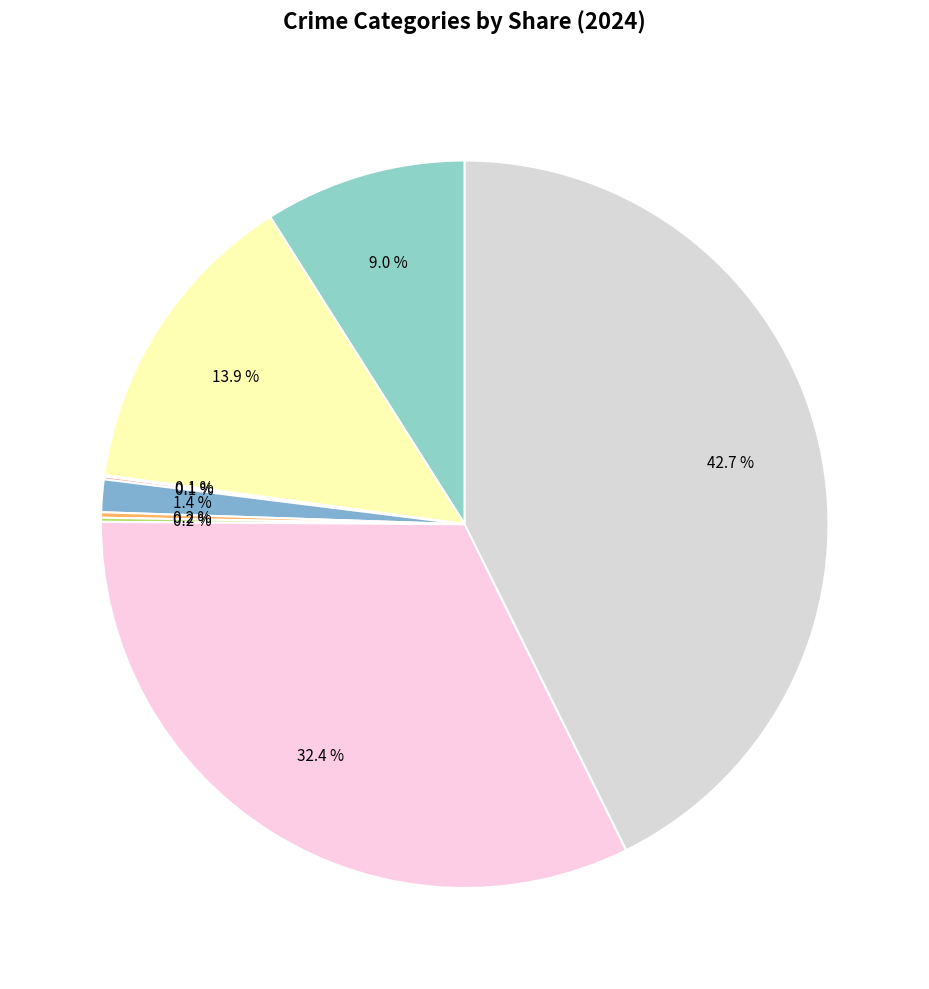

To the nearest percent, what is the average slice percentage?

11%